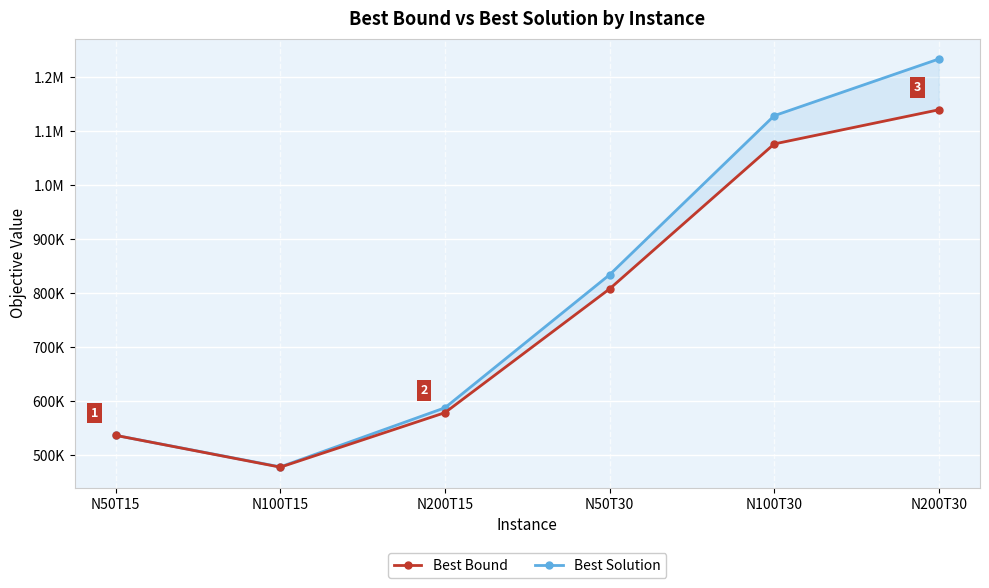

Is this an area chart (filled region under the line)?

No